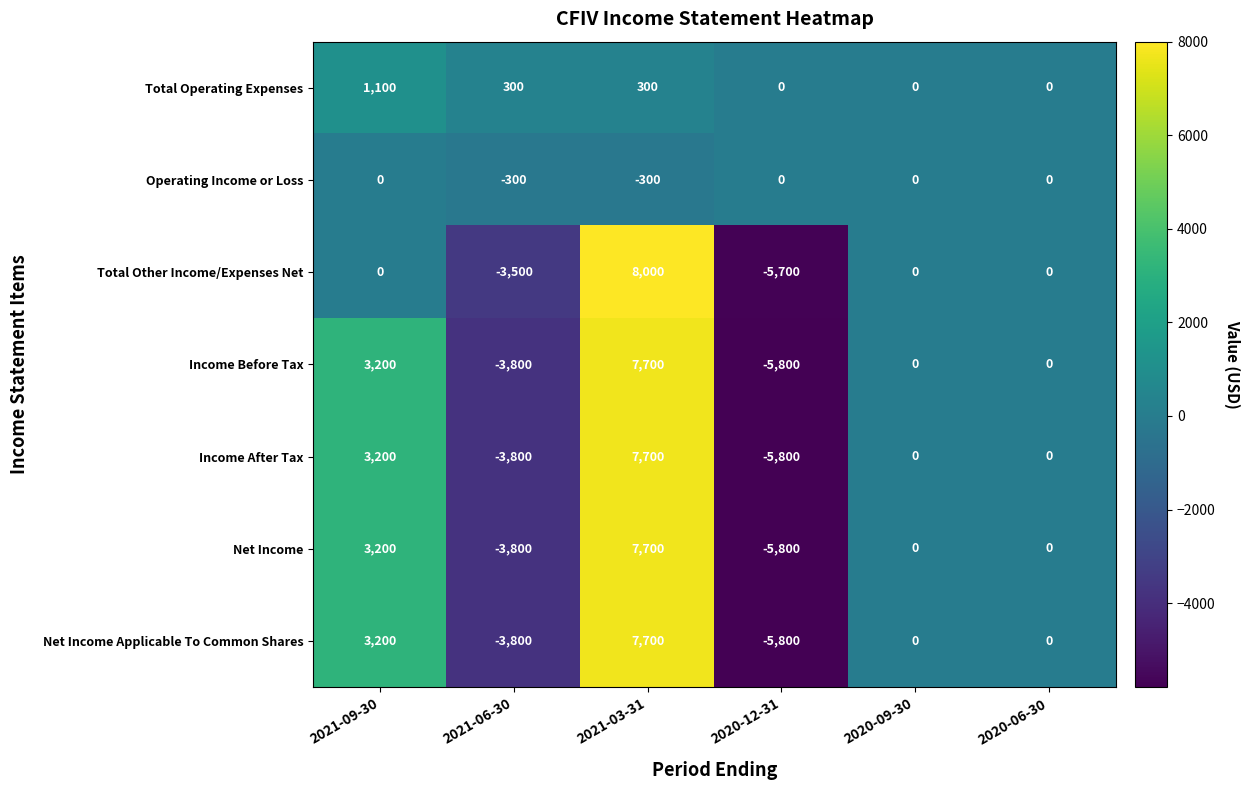

How many categories are shown in the chart?

6